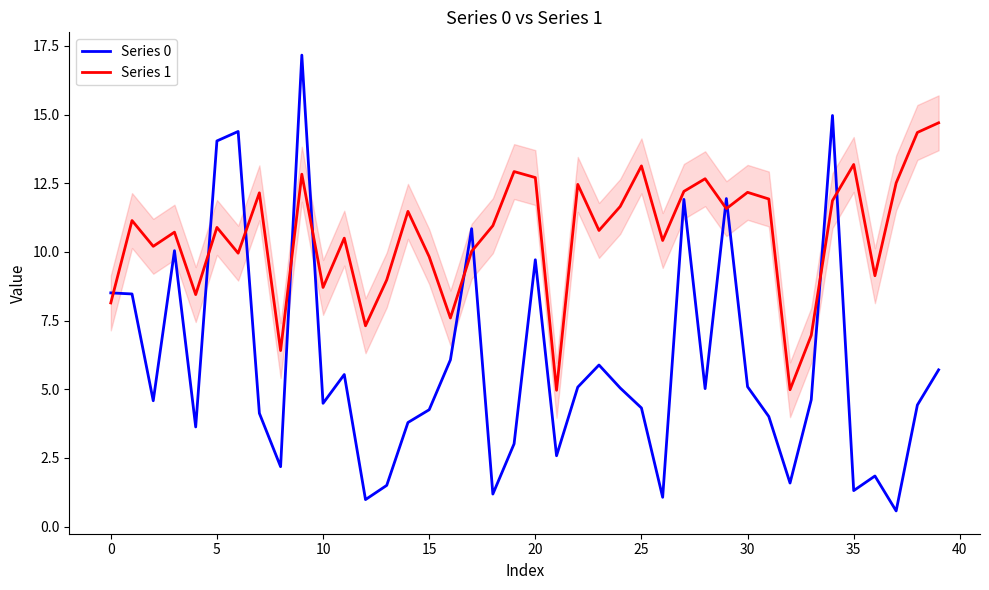

Is this an area chart (filled region under the line)?

No